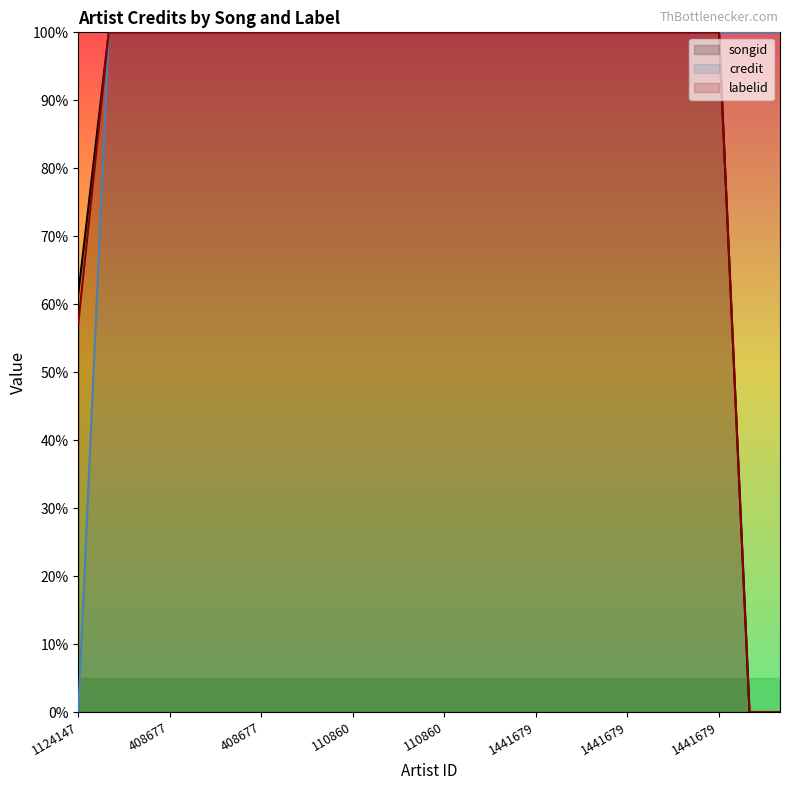

After their last crossing, which series has the higher values: labelid or credit?

credit